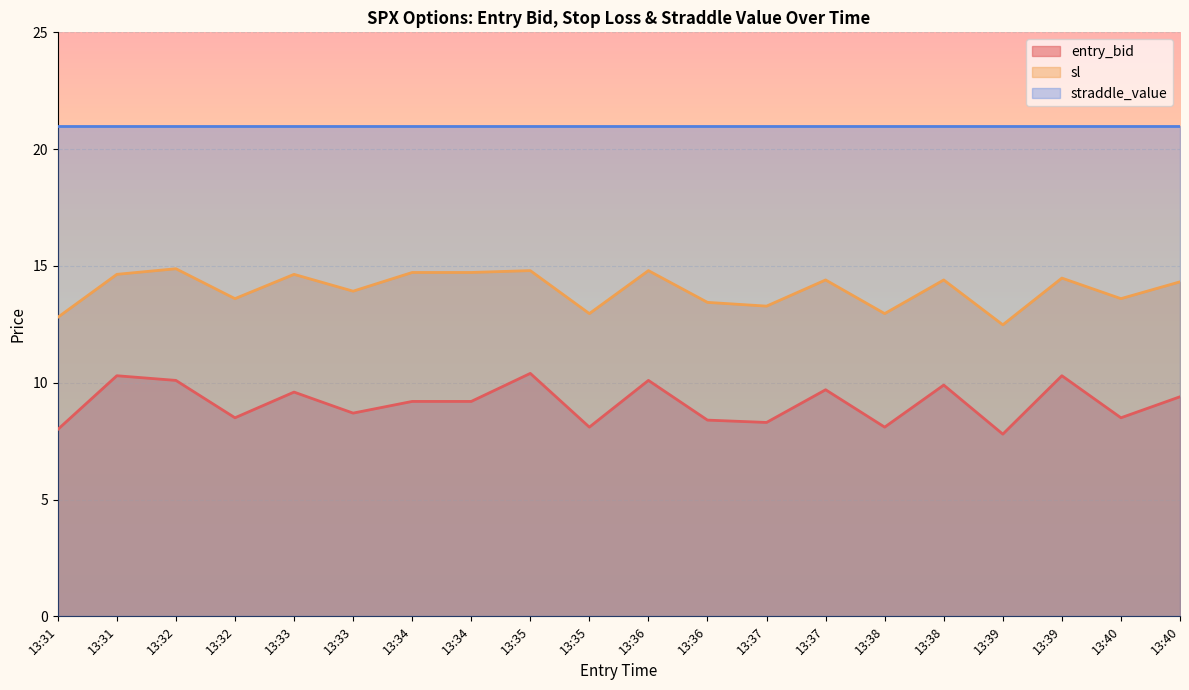

What is the greatest value displayed?

21.0